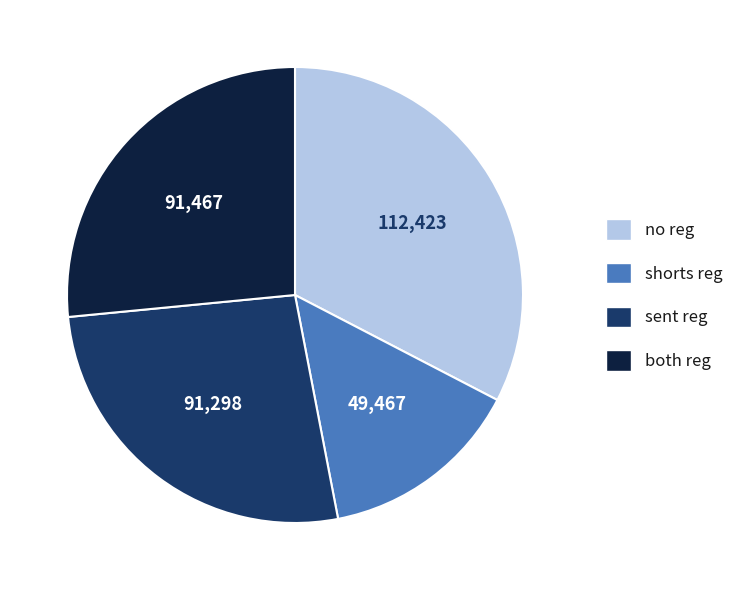

Which category has the smallest portion of the pie?

shorts reg